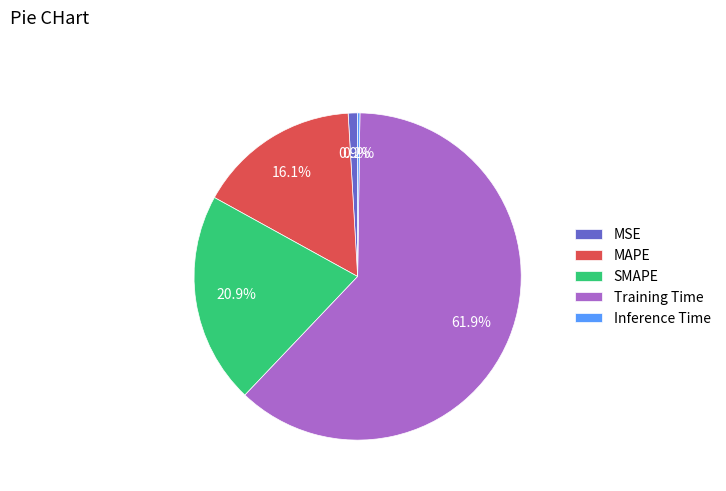

True or false: SMAPE accounts for 21% of the total.

True